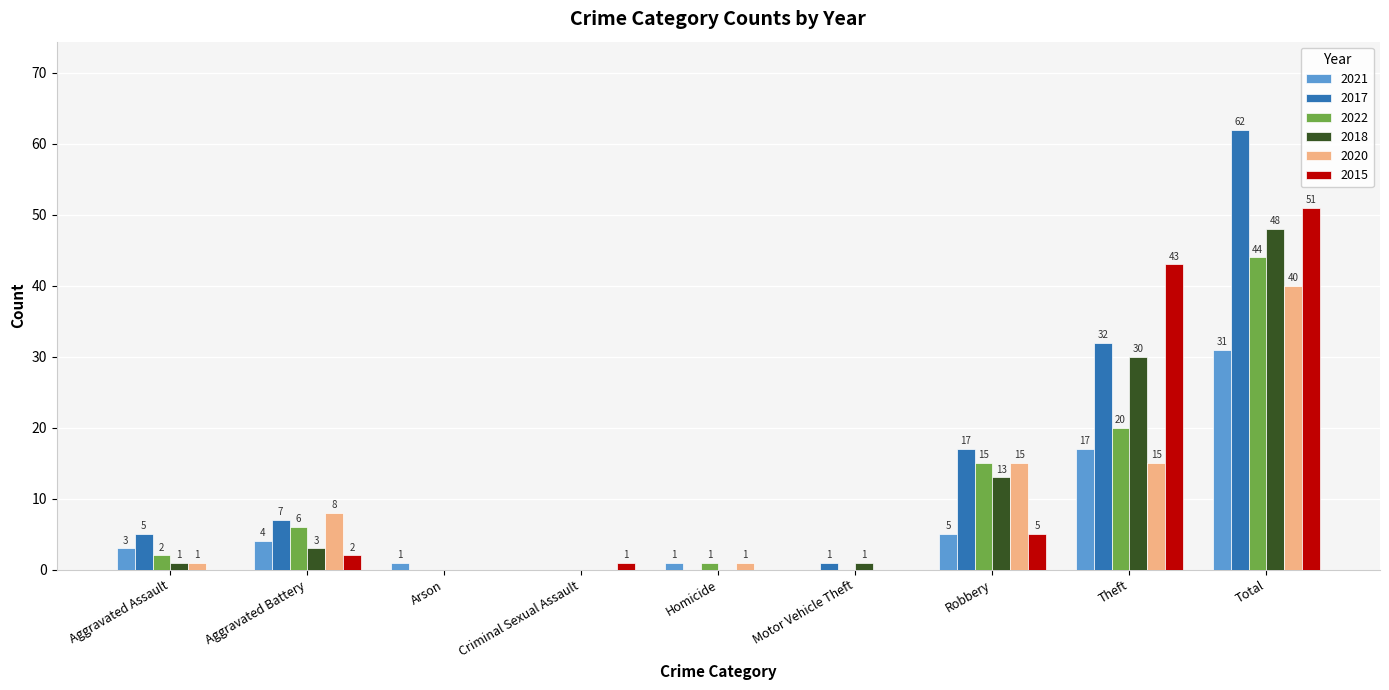

How many series are shown in this chart?

6